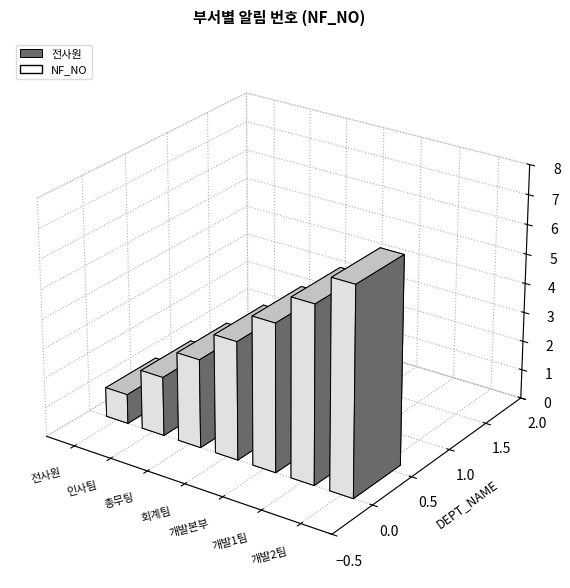

At which label does the data first exceed 4?

개발본부